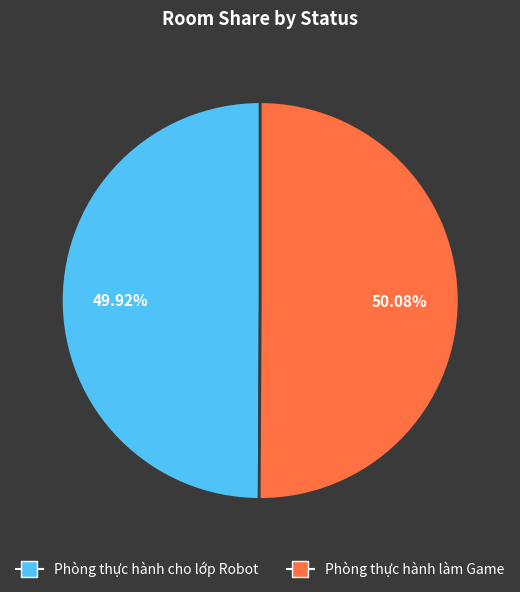

Approximately how many times larger is the value at Phòng thực hành làm Game compared to Phòng thực hành cho lớp Robot?

1.0